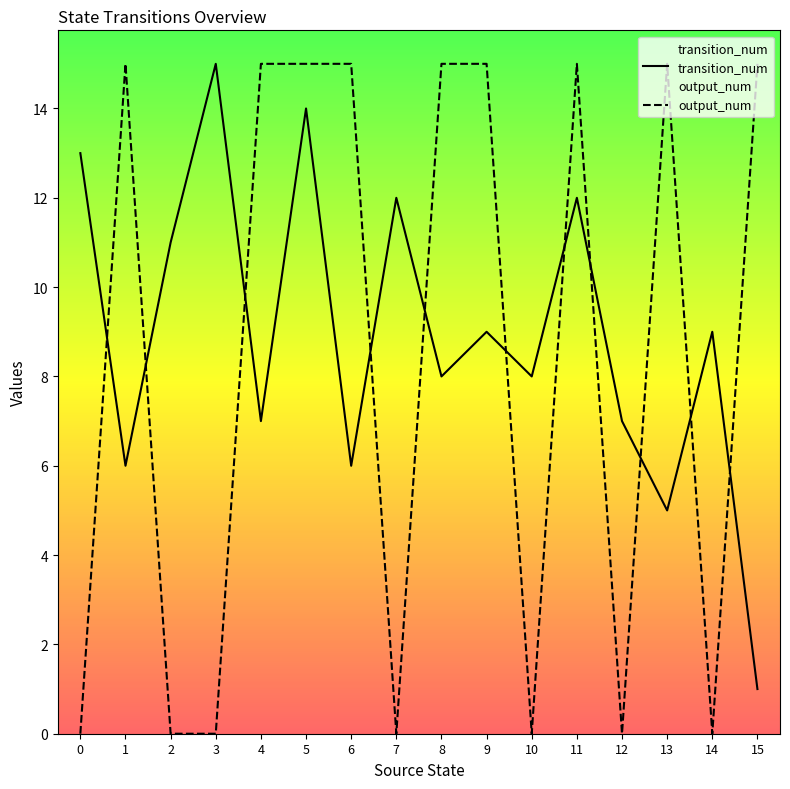

At 12, list the series in order from largest to smallest.

transition_num, output_num